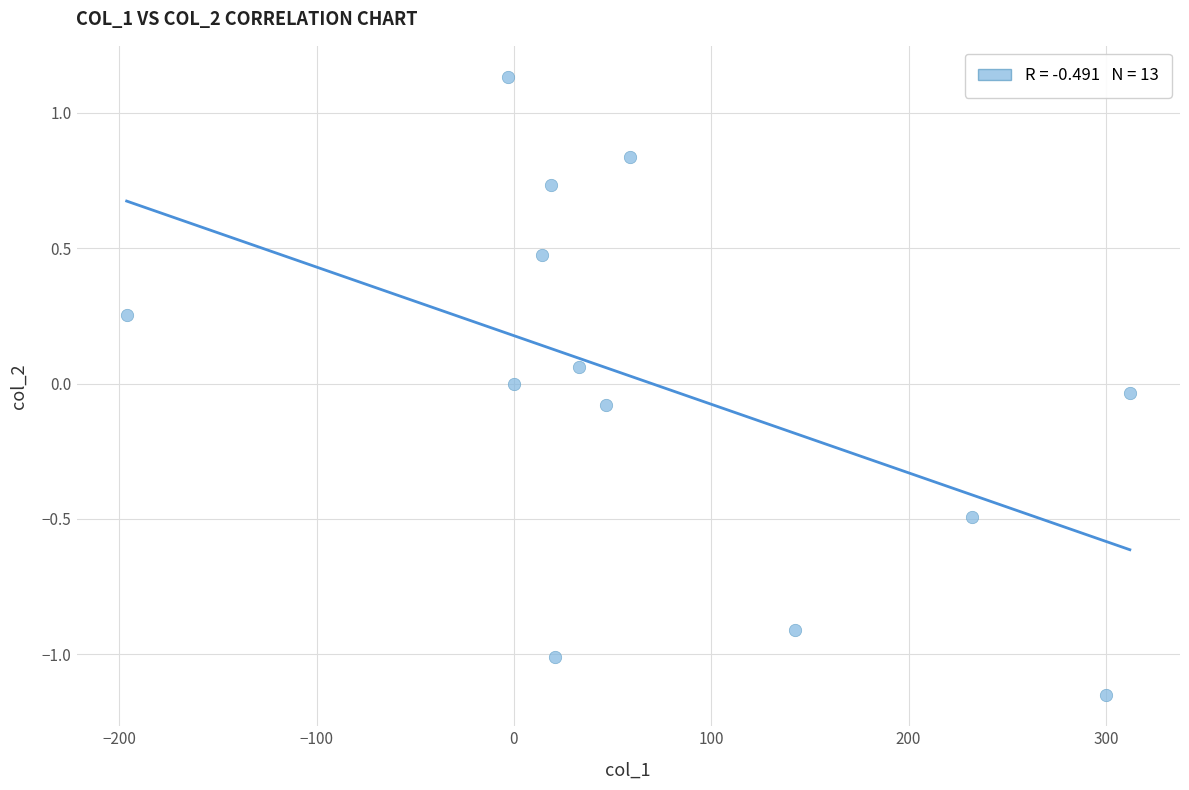

What is the range of Y values (max minus min)?

2.3